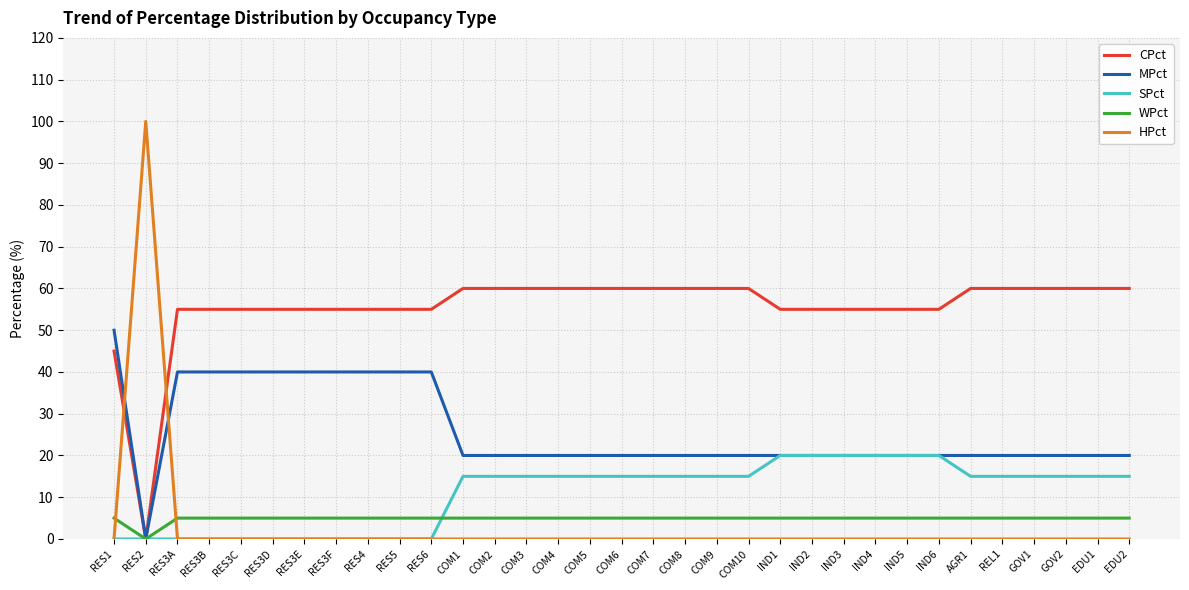

Where does the MPct series first go above 20?

RES1